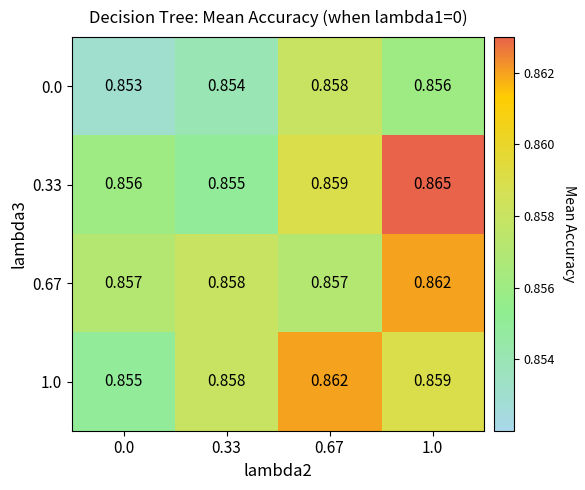

Which series changed the most between 0.33 and 1.0?

0.33